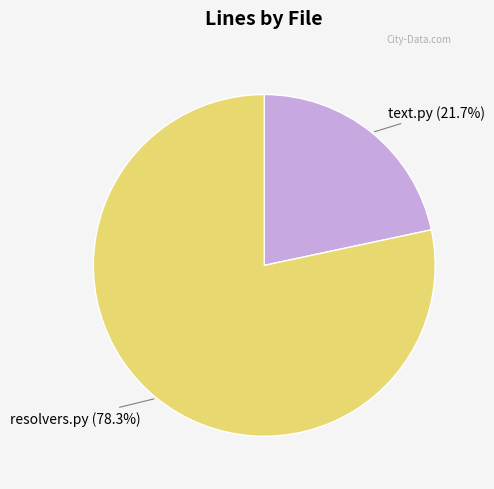

To the nearest percent, what is the average slice percentage?

50%